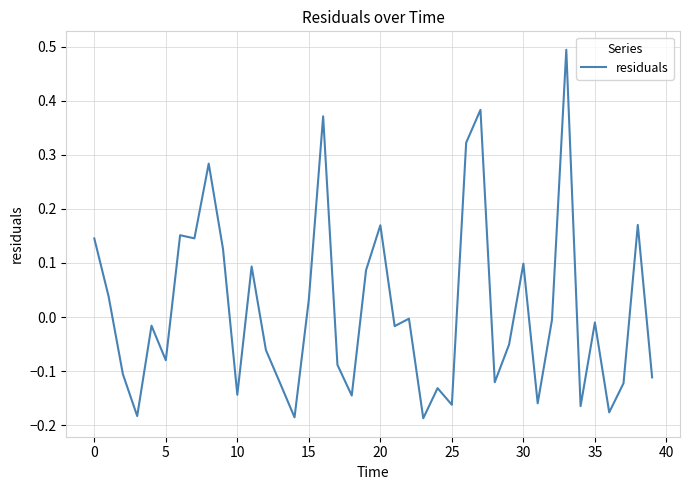

Is this an area chart (filled region under the line)?

No